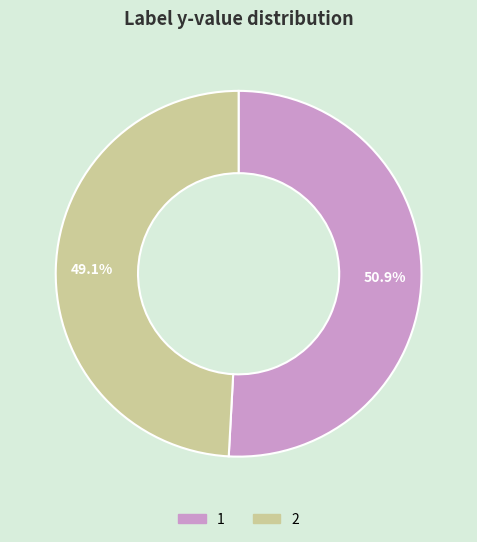

Which has a higher value, 2 or 1?

1